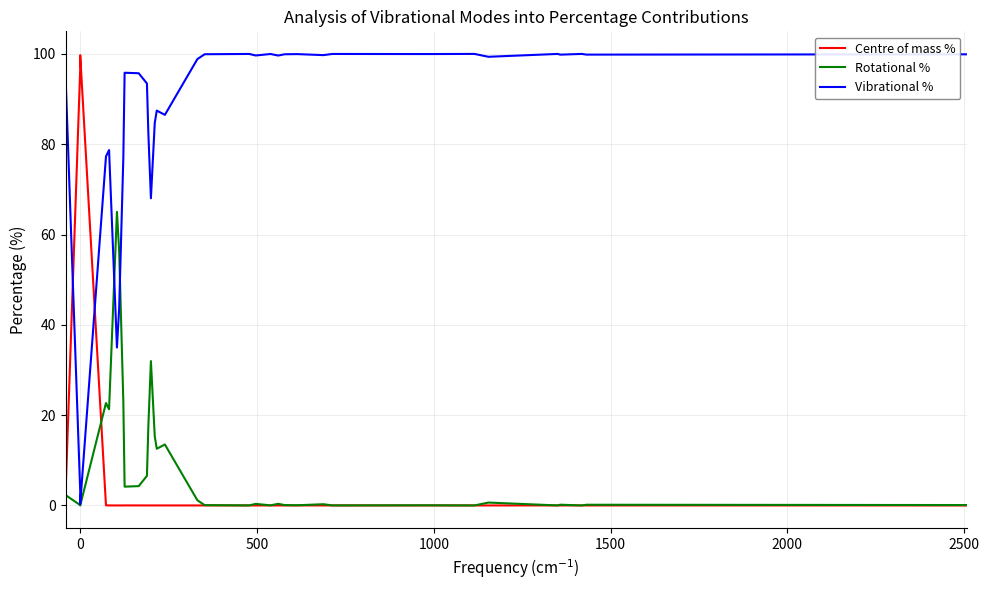

What is the greatest value displayed?

100.0